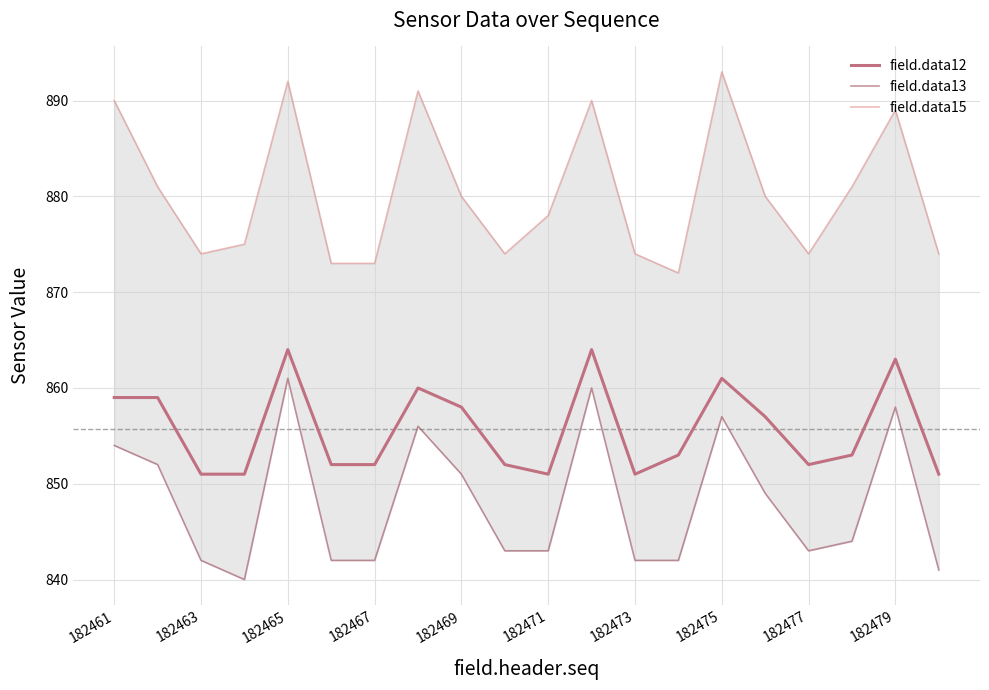

True or false: field.data12 has a value of 851 at 182473.

True